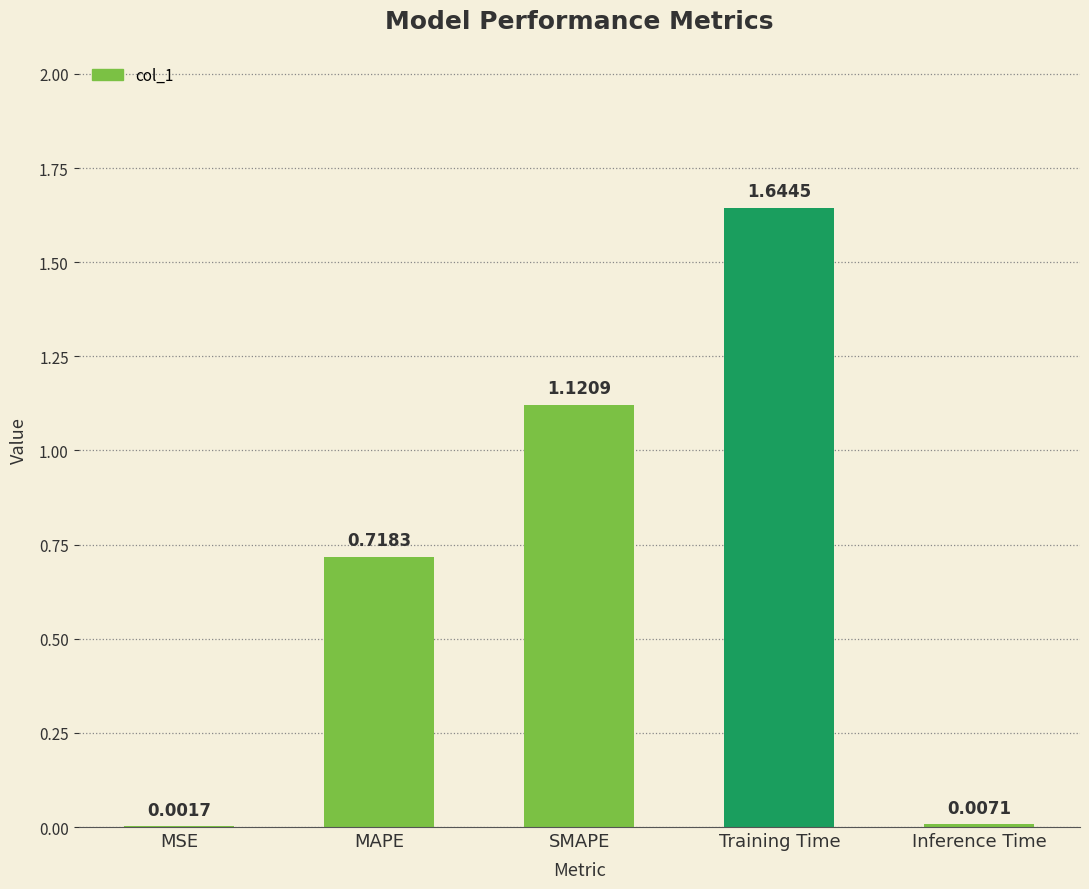

At which category does the chart reach its peak across all series?

Training Time